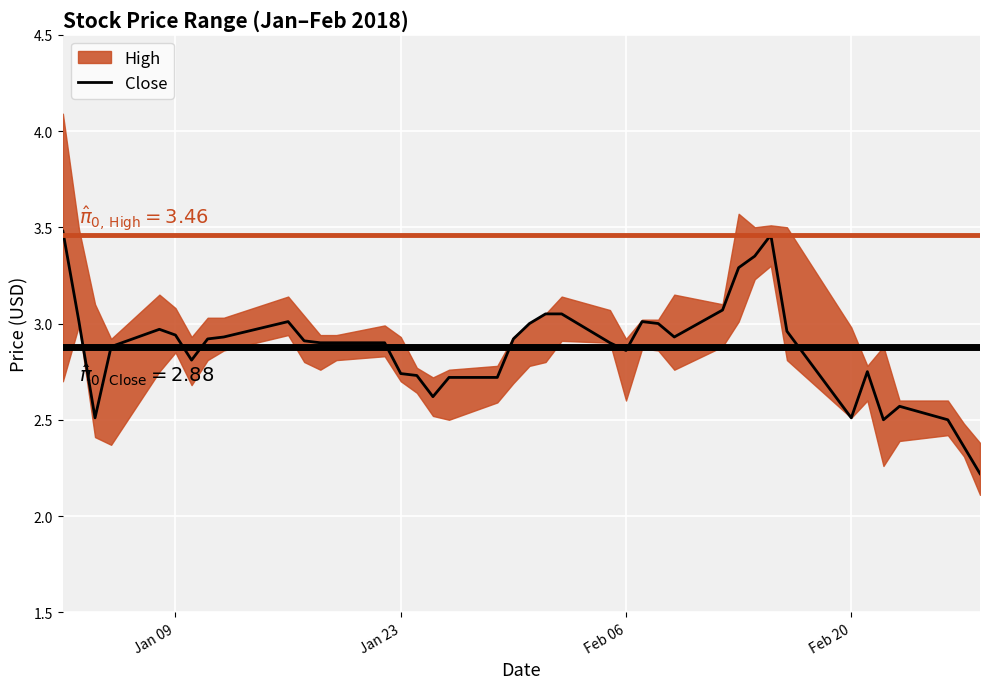

How many points are lower than both their immediate neighbors (excluding endpoints)?

7